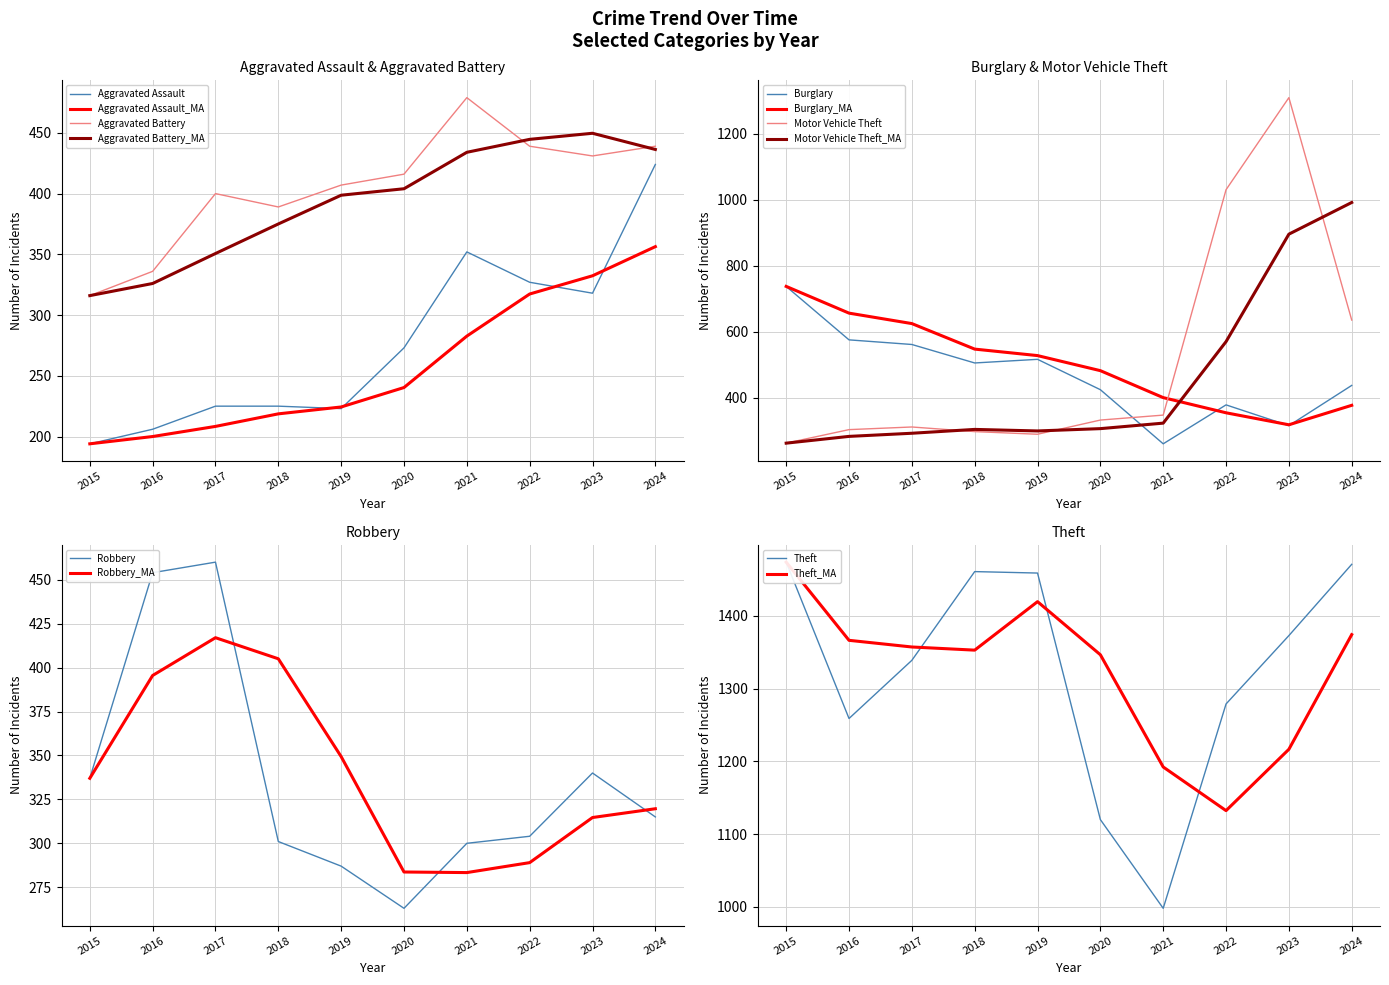

At which label does Burglary reach its peak?

2015